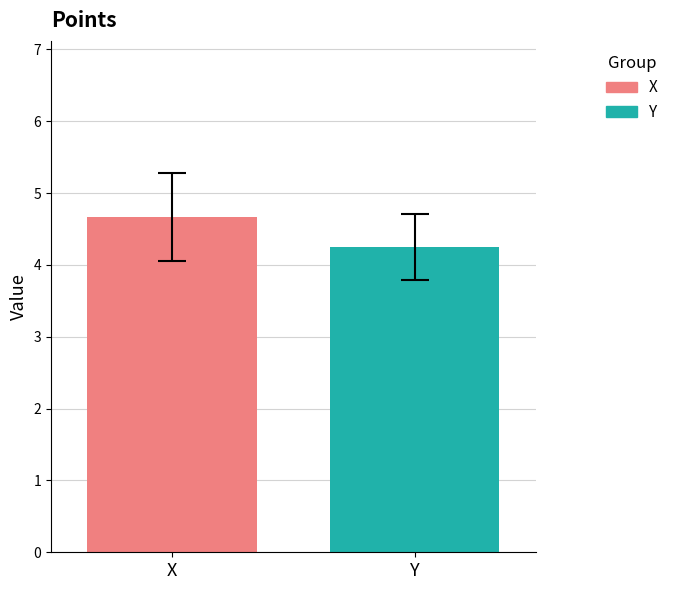

List the series in order of their overall mean, highest first.

X, Y